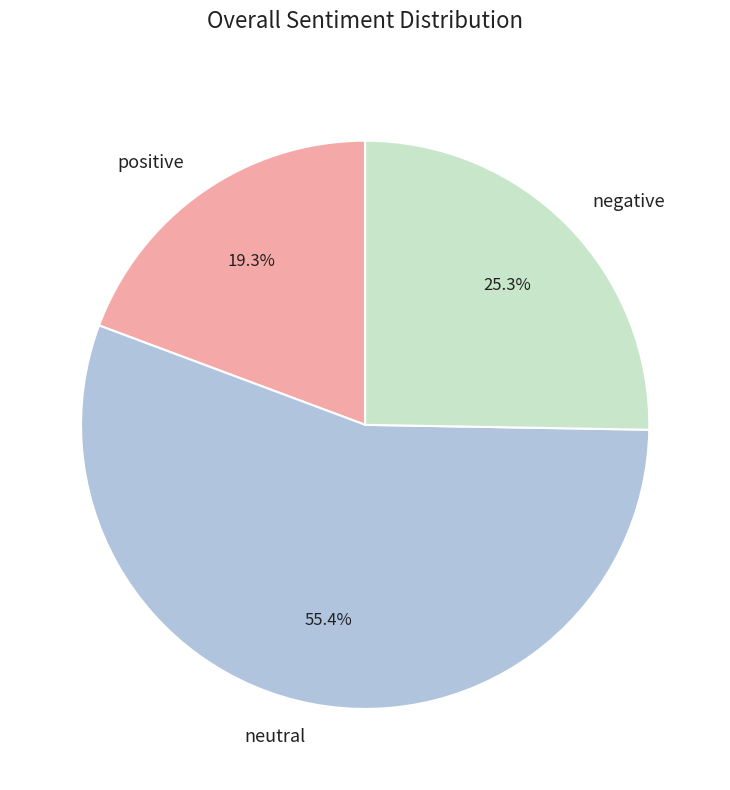

To the nearest percent, what is the difference between the largest and smallest slice percentages?

36%